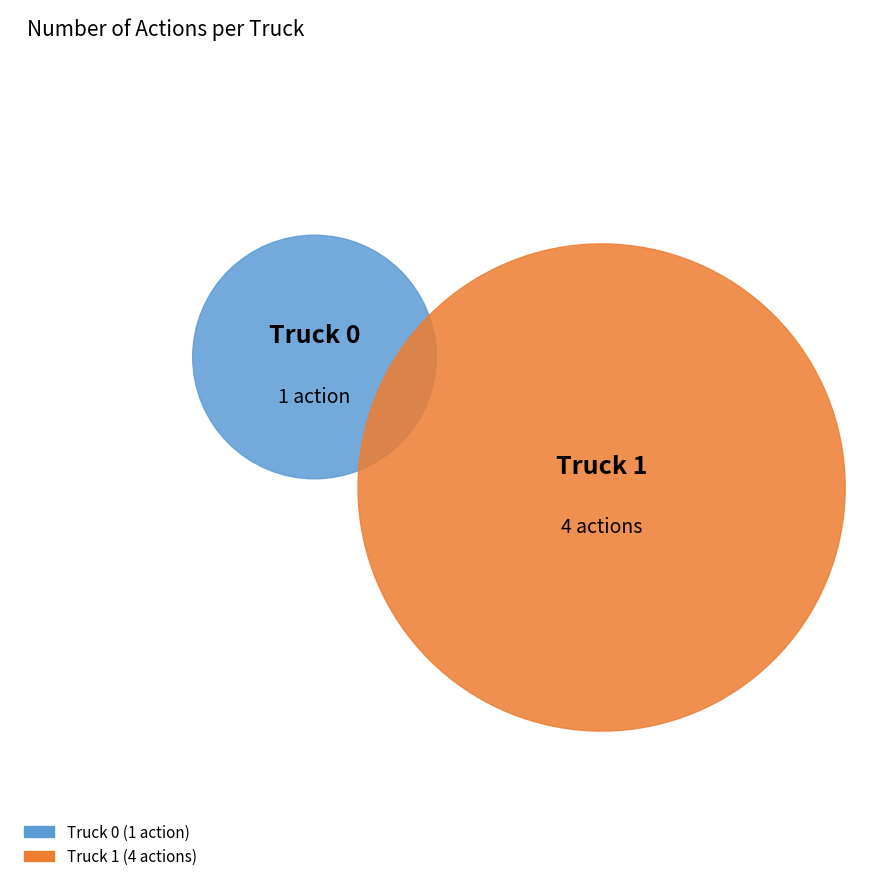

How many slices are in this pie chart?

2